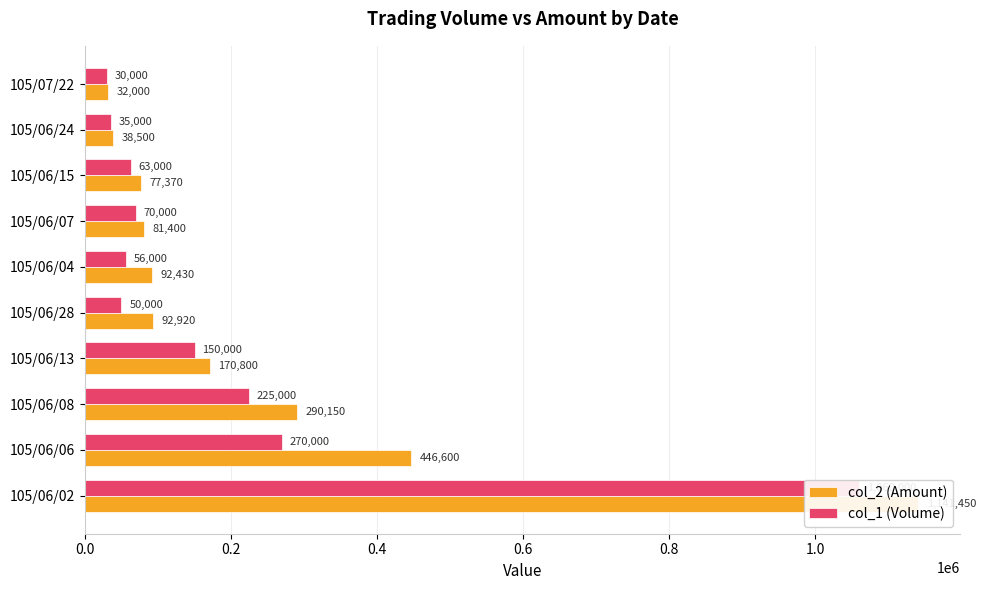

List the series in order of their overall mean, lowest first.

col_1 (Volume), col_2 (Amount)